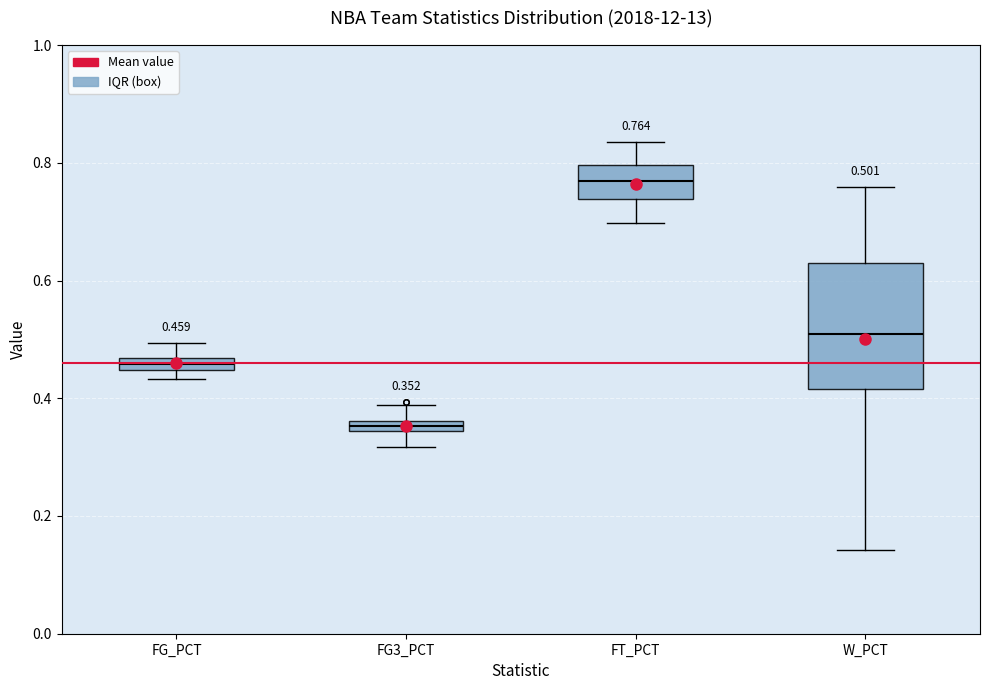

Which box has the lowest median line?

FG3_PCT